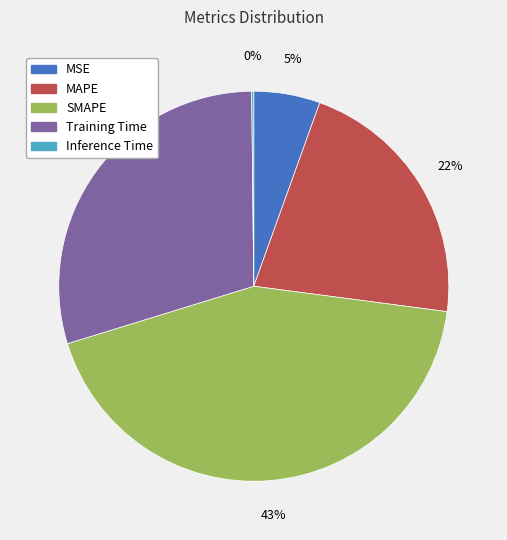

Which category has the biggest portion of the pie?

SMAPE